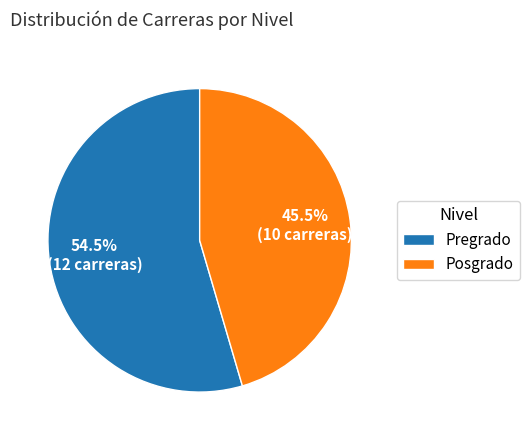

What is the smallest slice in the pie chart?

Posgrado